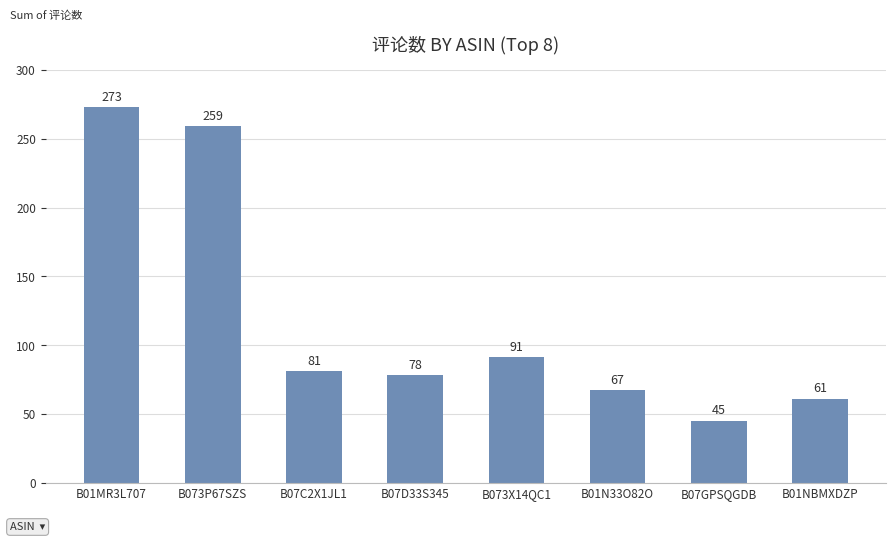

List the labels in order of value, smallest first.

B07GPSQGDB, B01NBMXDZP, B01N33O82O, B07D33S345, B07C2X1JL1, B073X14QC1, B073P67SZS, B01MR3L707